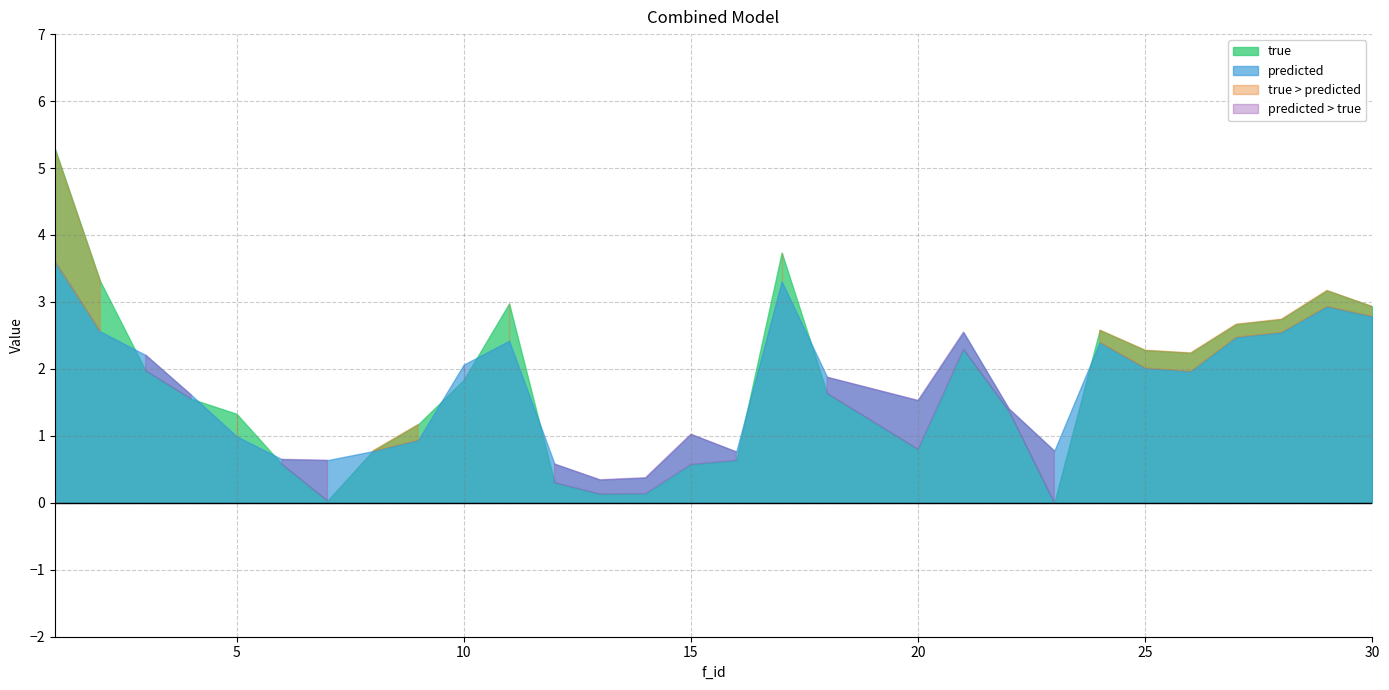

What is the greatest value displayed?

5.3